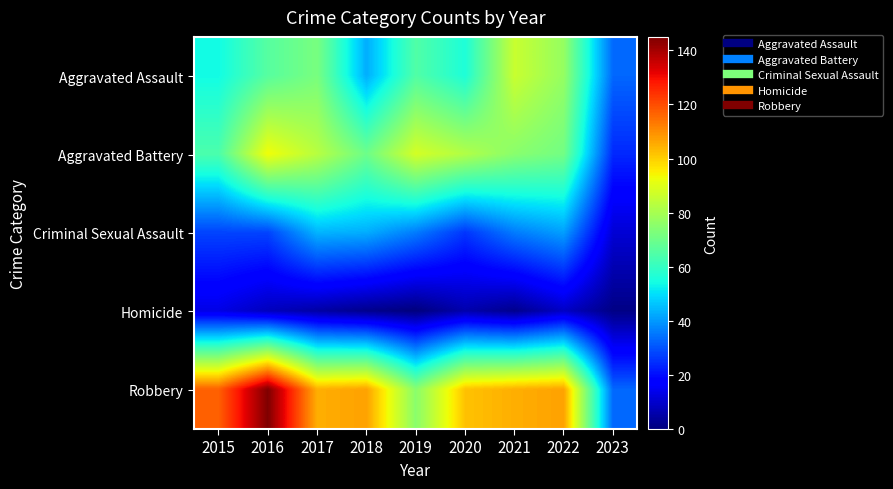

Count the number of data series in this chart.

5